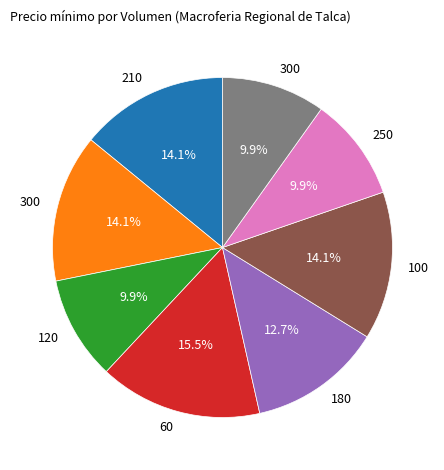

How many segments does this pie chart have?

8